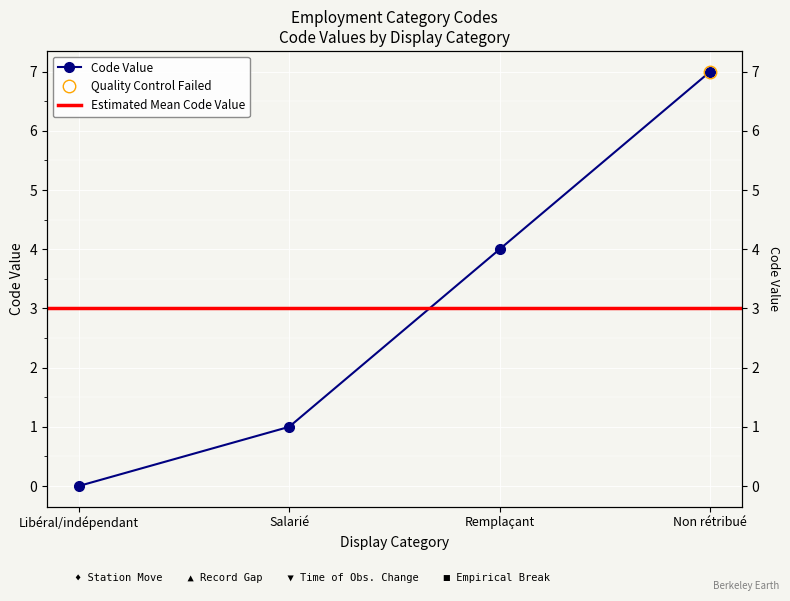

True or false: the data has more than 0 interior local peaks.

False